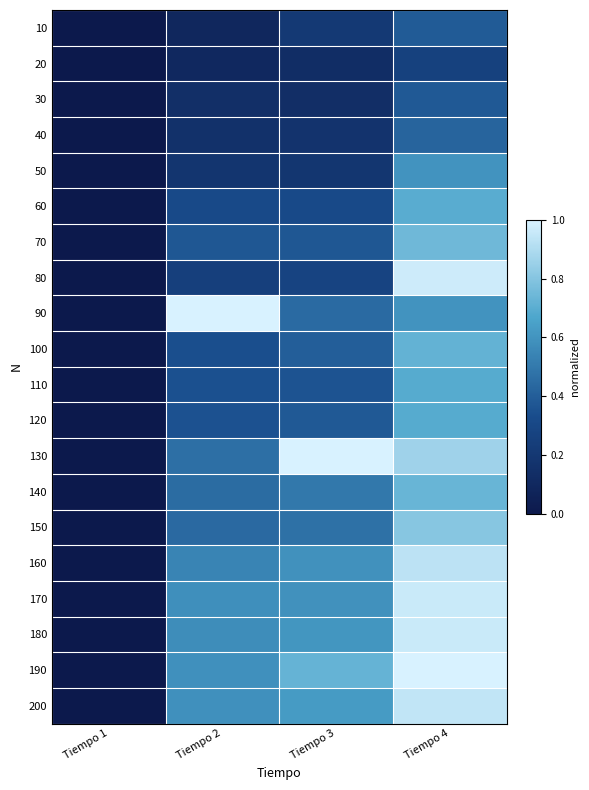

Which label corresponds to the largest value in the chart?

Tiempo 2